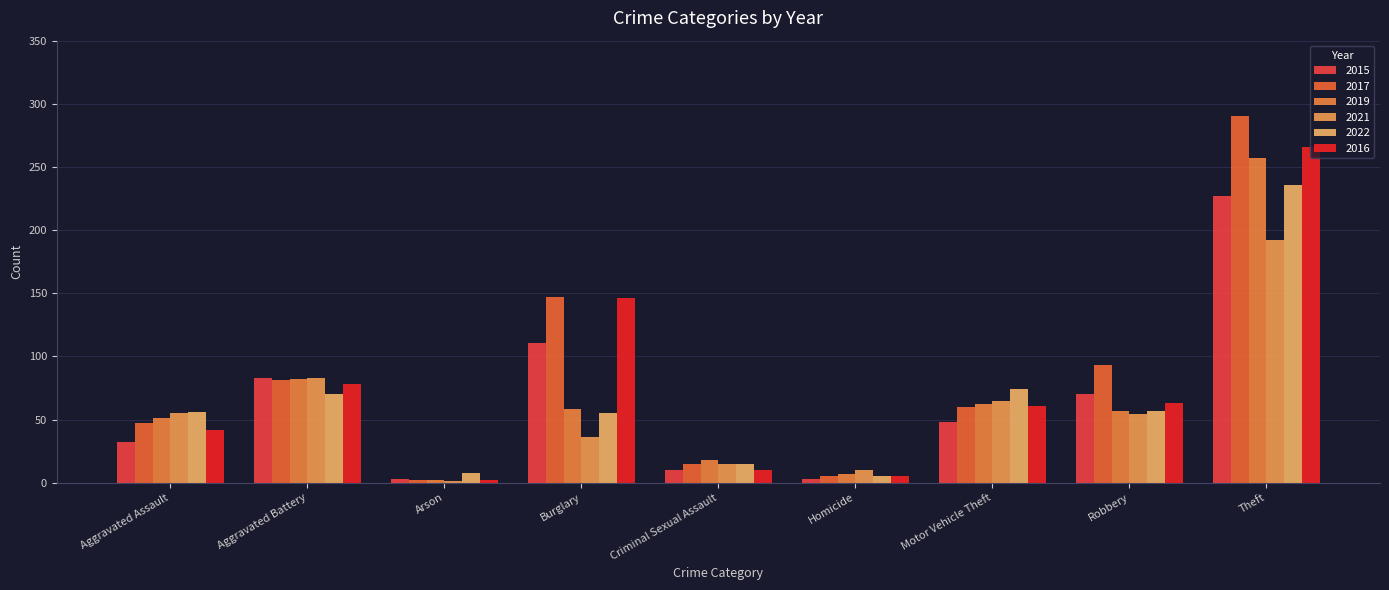

What is the value of the 2015 bar at the 4th from the left?

111